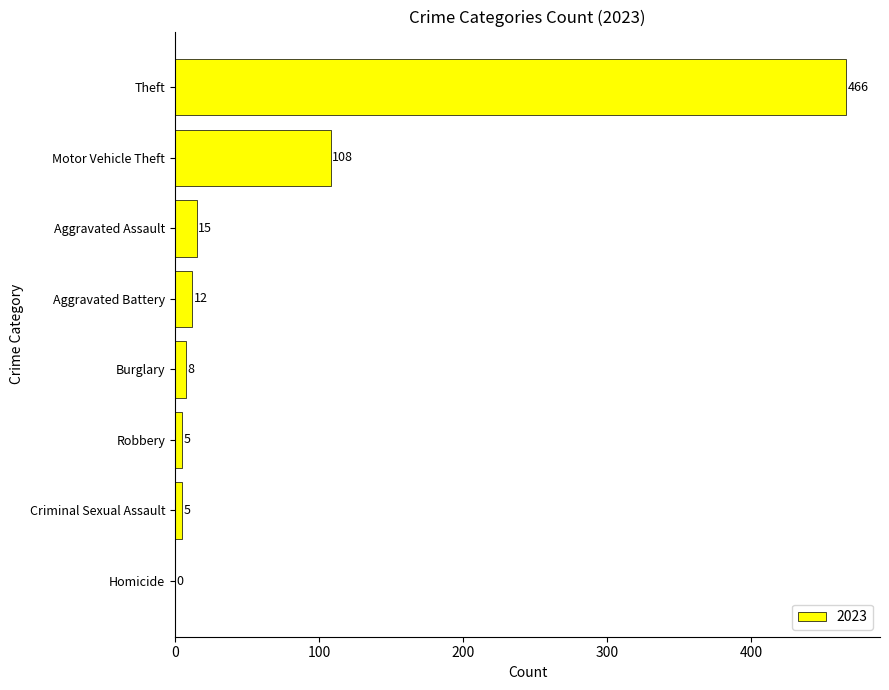

What is the approximate value at Aggravated Battery?

12